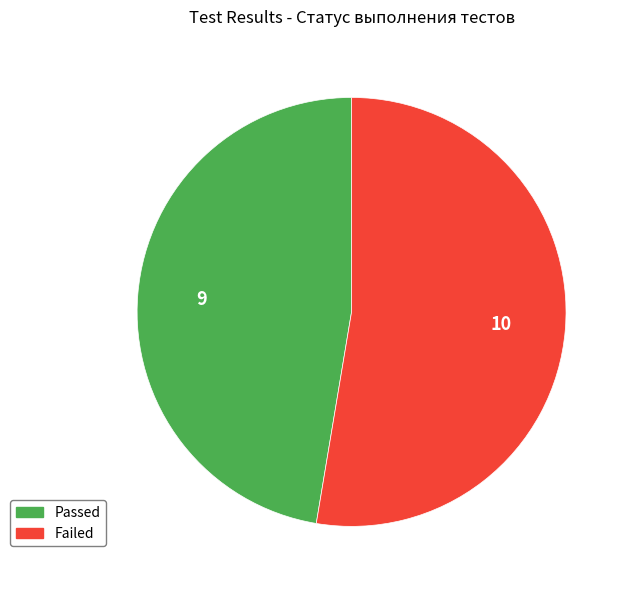

How many slices are in this pie chart?

2